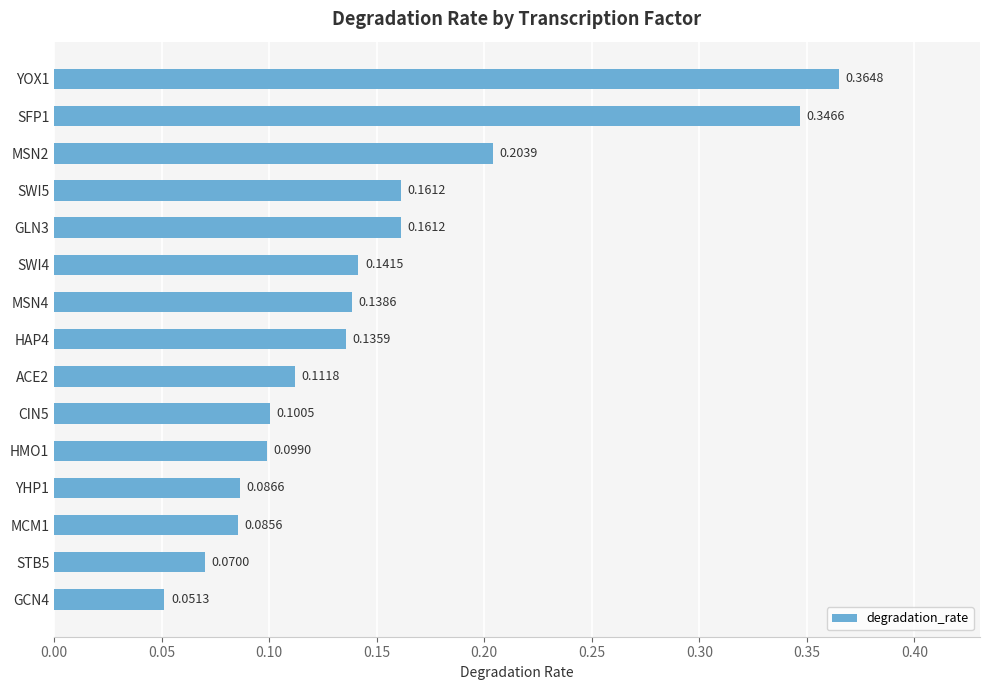

Between GCN4 and SFP1, which is larger?

SFP1